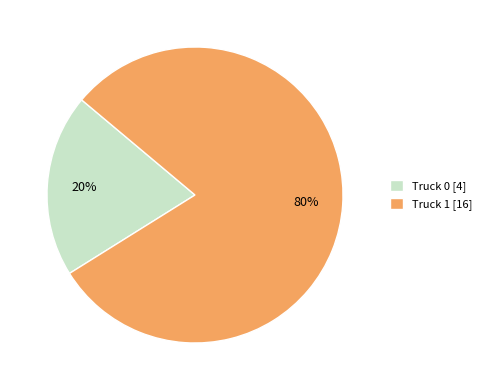

Which has a higher value, Truck 1 or Truck 0?

Truck 1